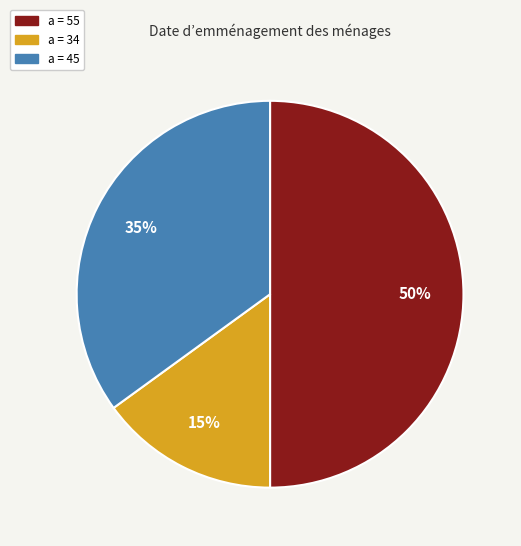

To the nearest percent, what is the average slice percentage?

33%